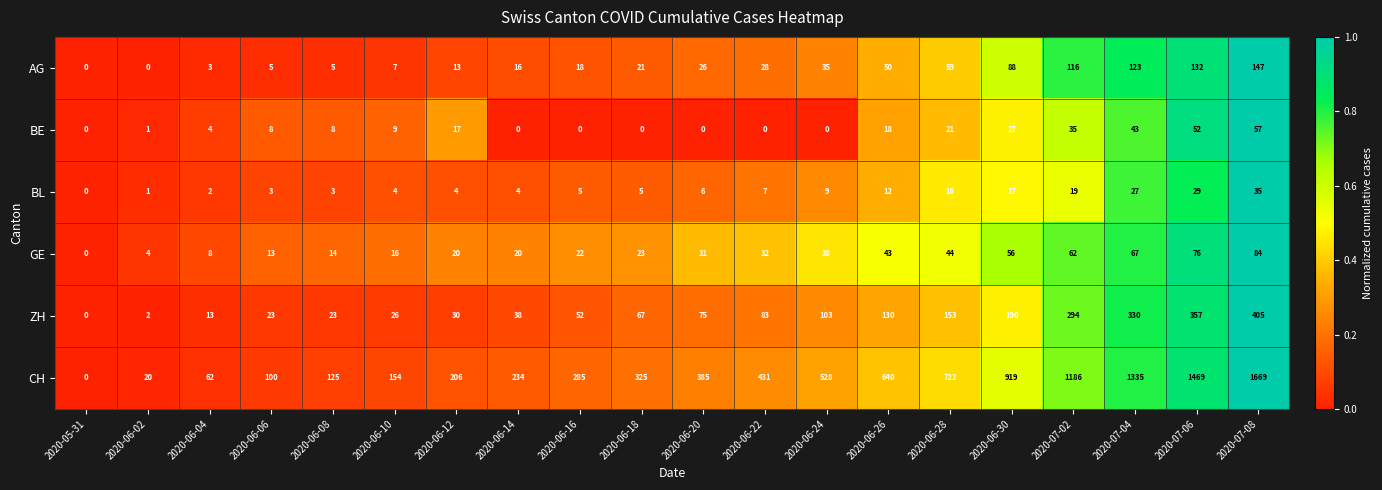

Is it true that AG equals 208 at 2020-07-02?

False